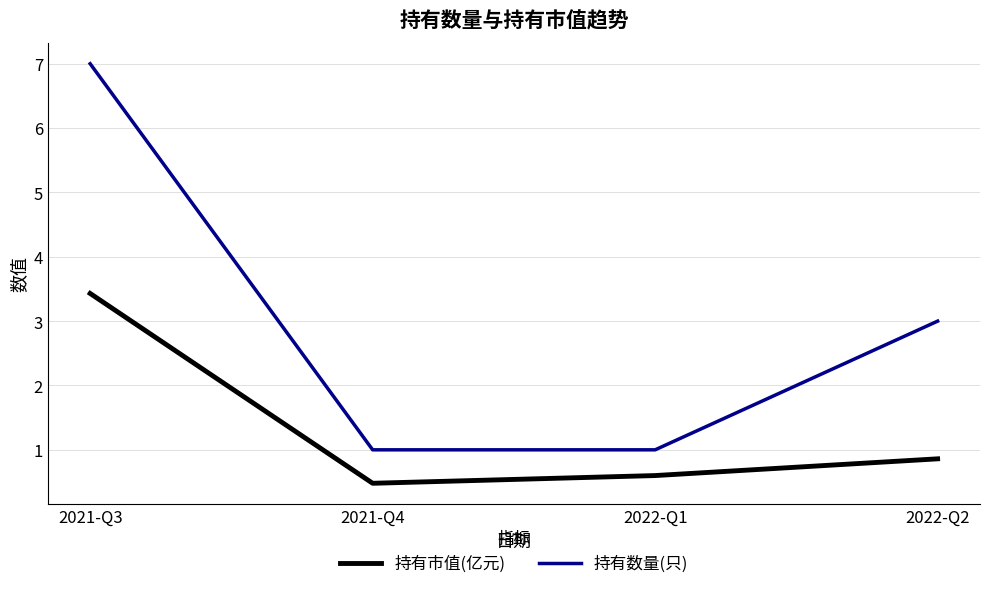

Count the number of data series in this chart.

2